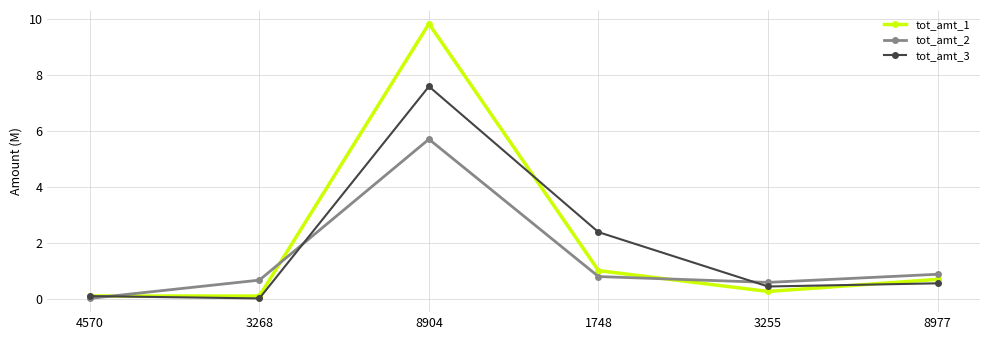

At which category does the chart reach its peak across all series?

8904